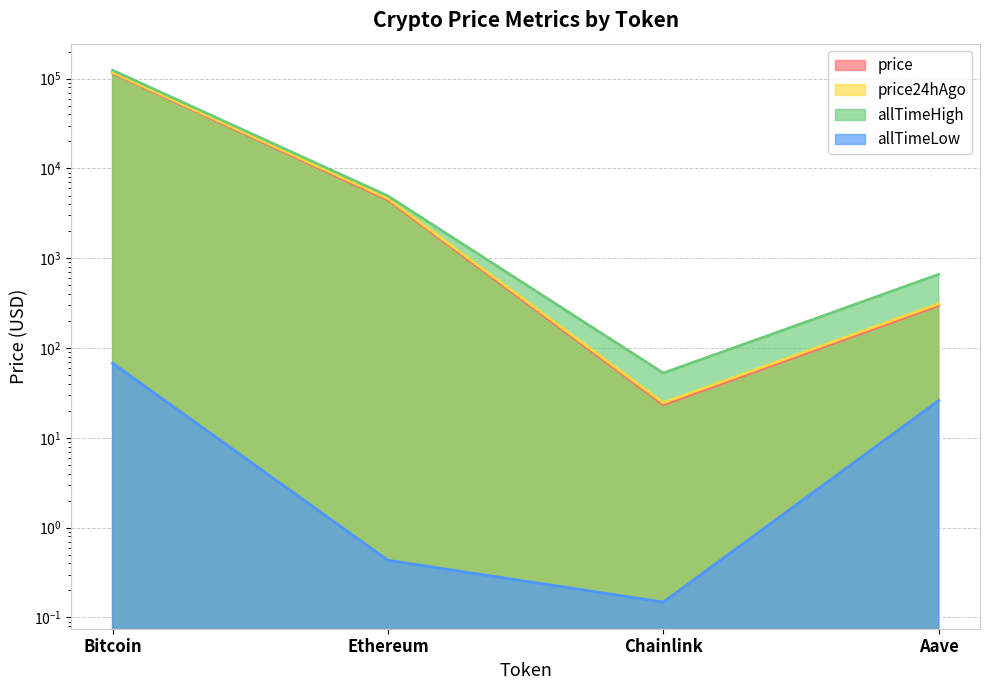

What is the minimum value shown in the chart?

0.1